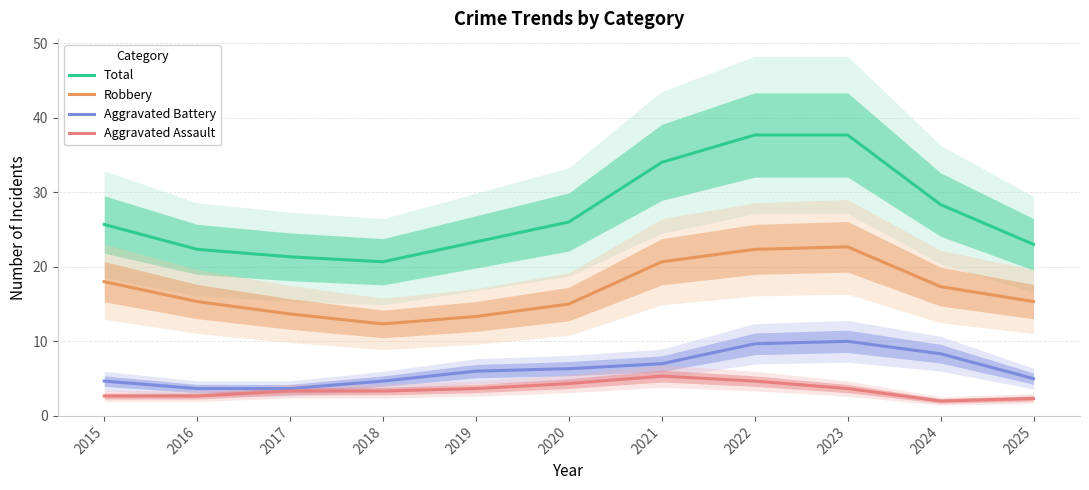

Is the value of Total at 2018 greater than the value of Robbery at 2024?

Yes